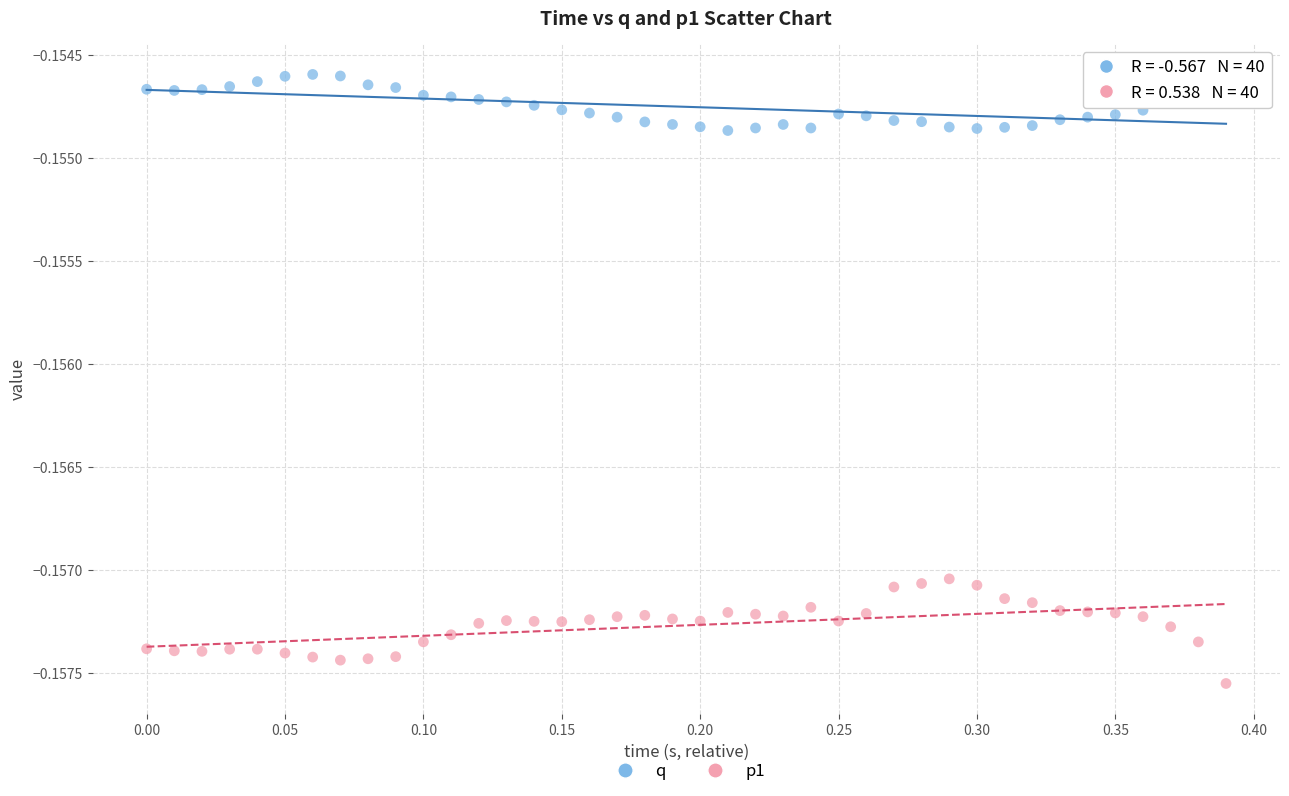

Which series reaches the maximum Y coordinate?

q